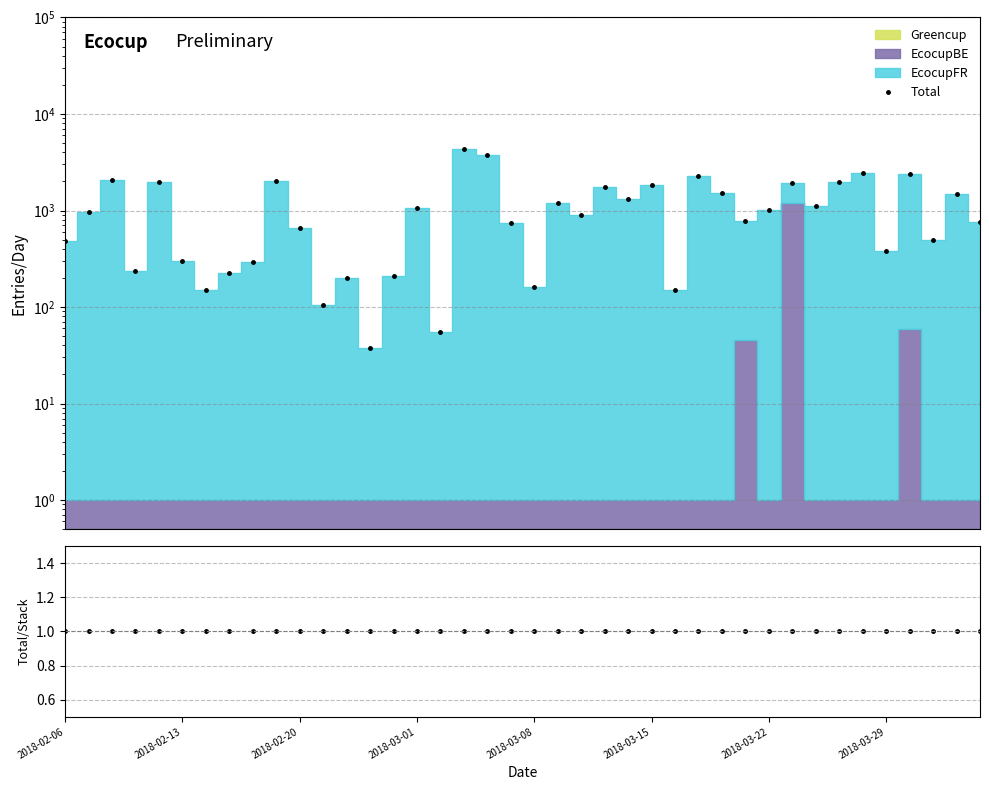

What is the approximate value of Da at 2018-02-20?

1.0